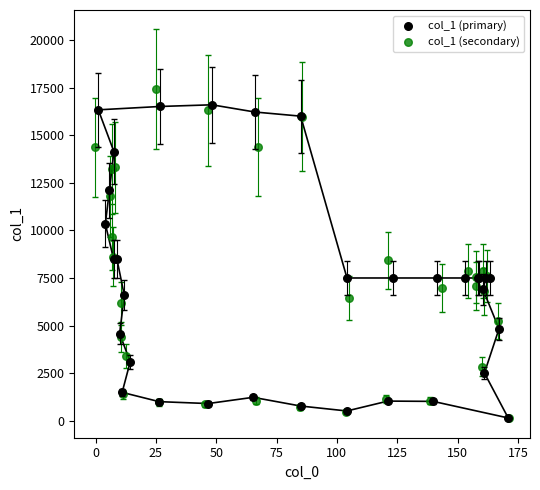

What are all the series names shown in the legend?

col_1 (primary), col_1 (secondary)